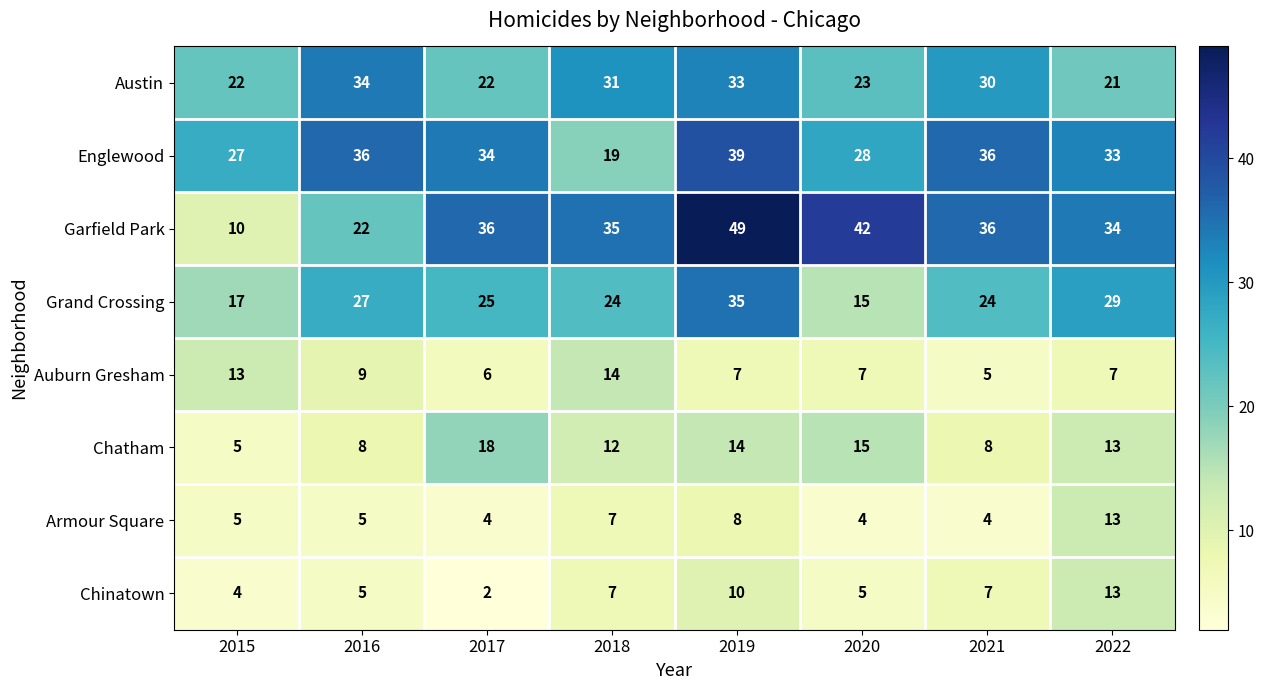

Which series changed the most between 2019 and 2022?

Garfield Park